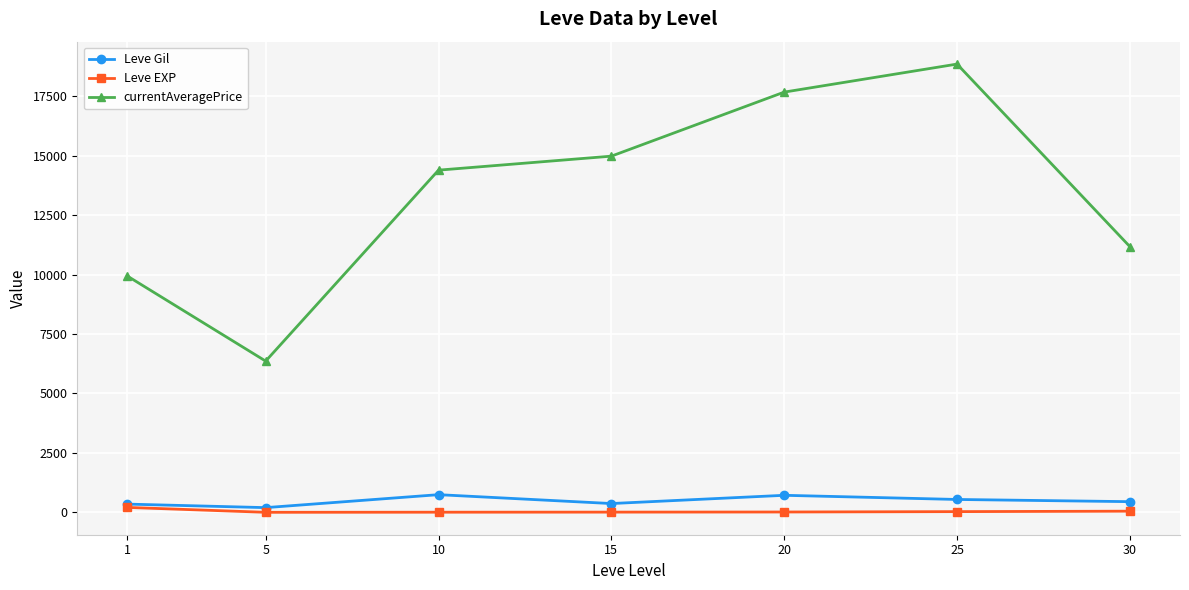

What is the maximum value for Leve Gil?

746.7